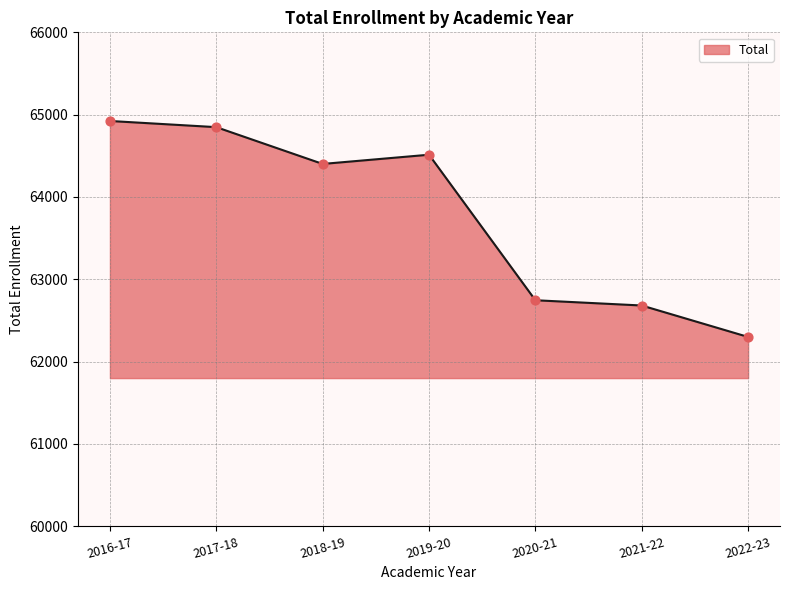

Approximately how many times larger is the value at 2018-19 compared to 2020-21?

1.0